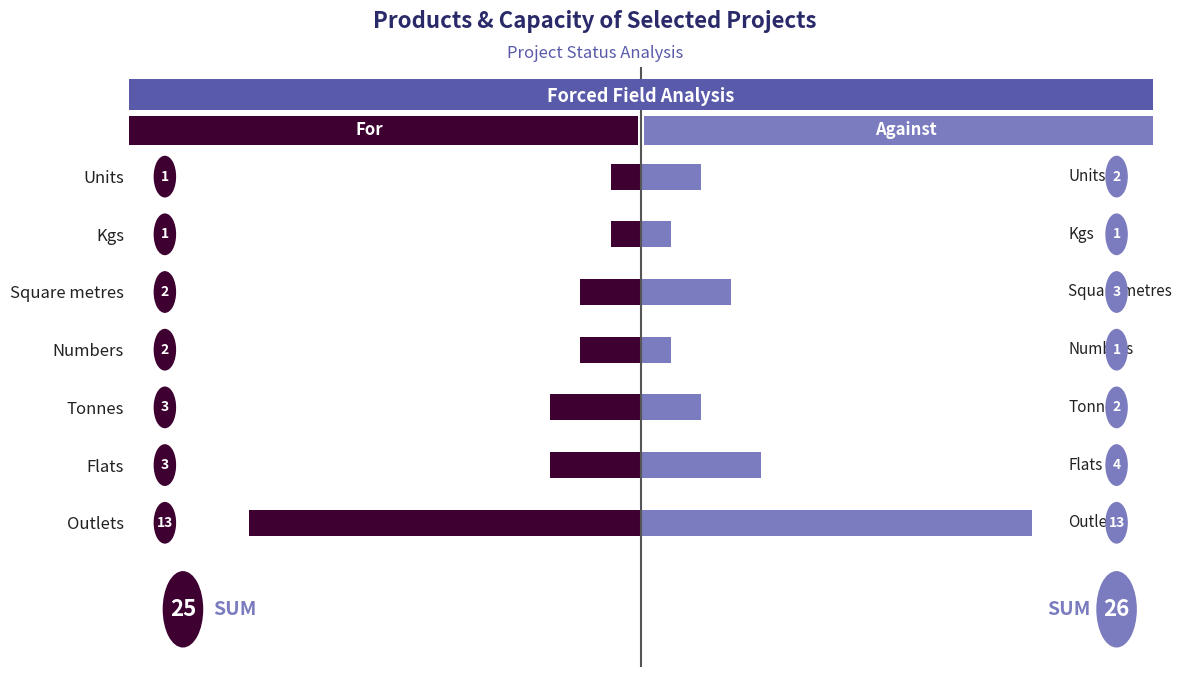

What is the difference between the highest and lowest values at Tonnes?

5